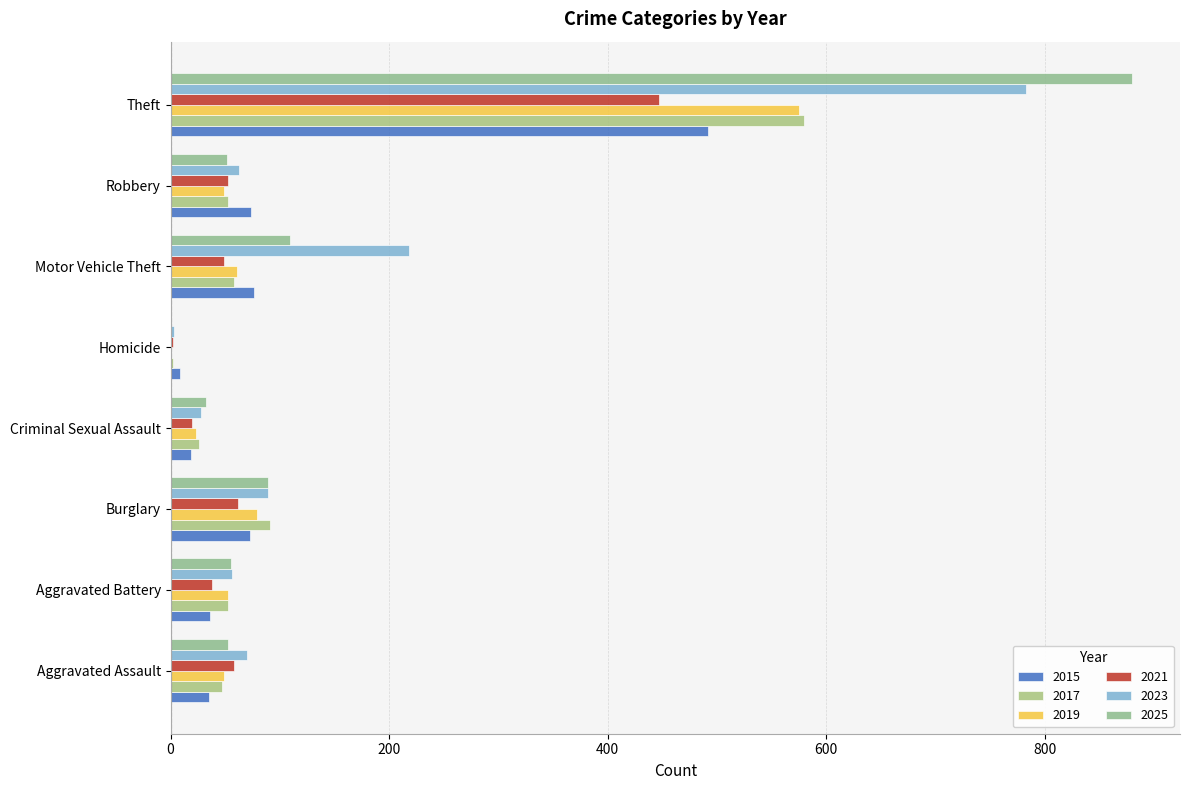

Where does the 2023 series first go above 70?

Burglary